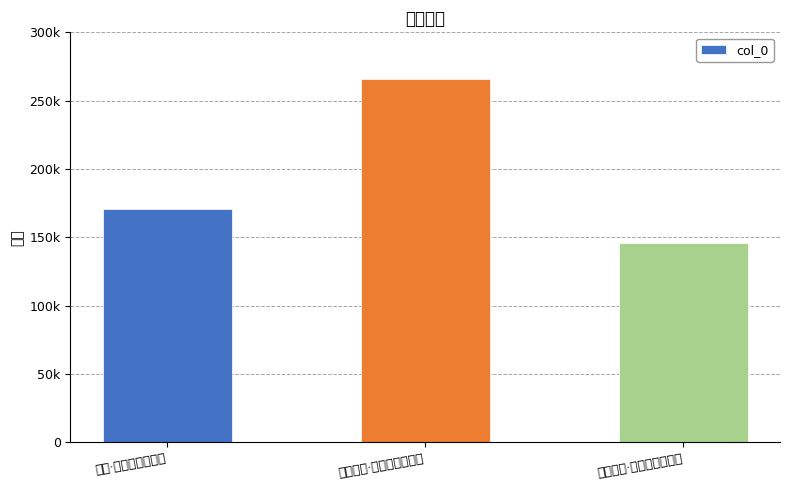

Which category has the lowest value across all series?

端午感兴·千金铸镜百神愁